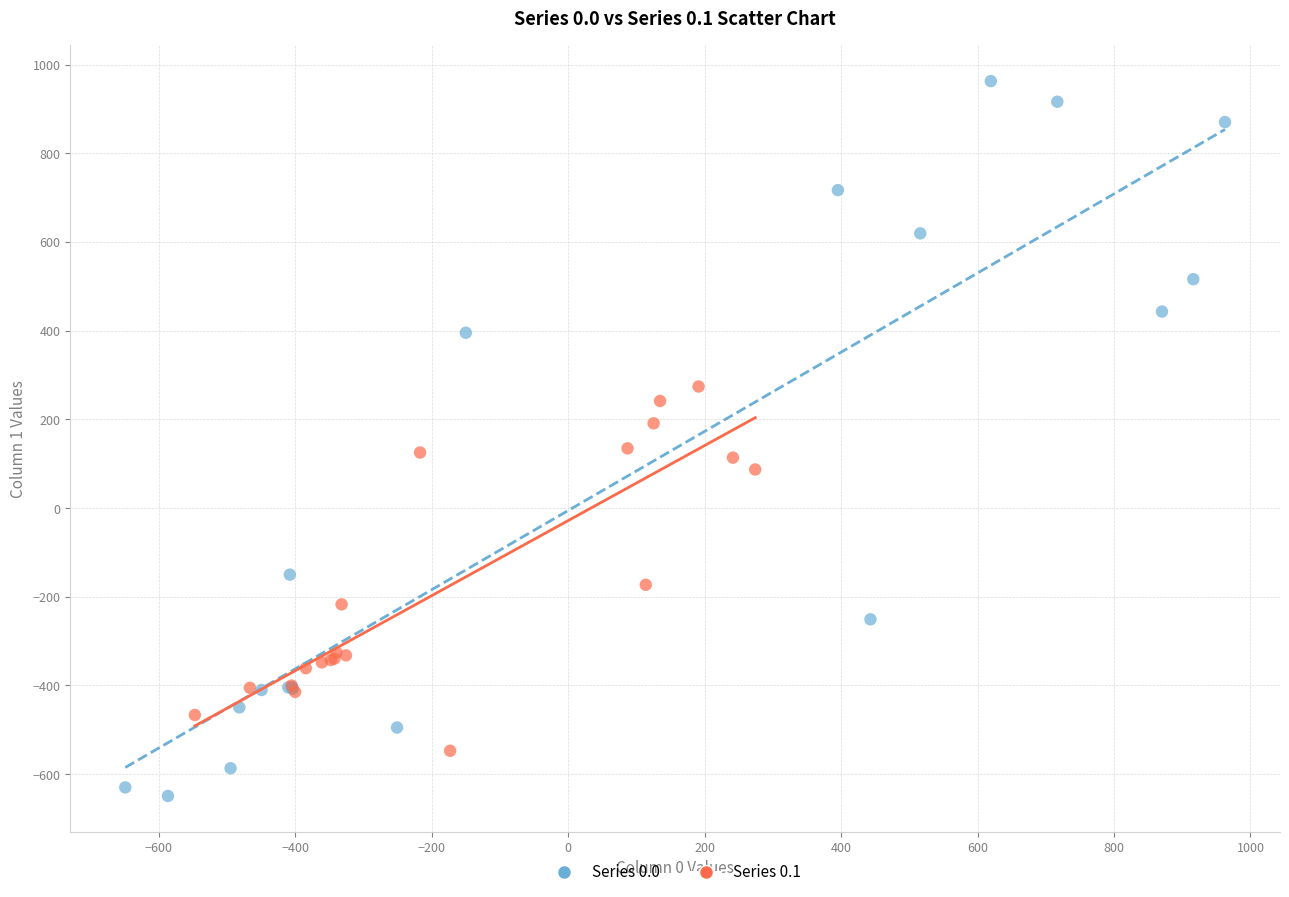

Which series has the largest Y range (max minus min)?

Series 0.0